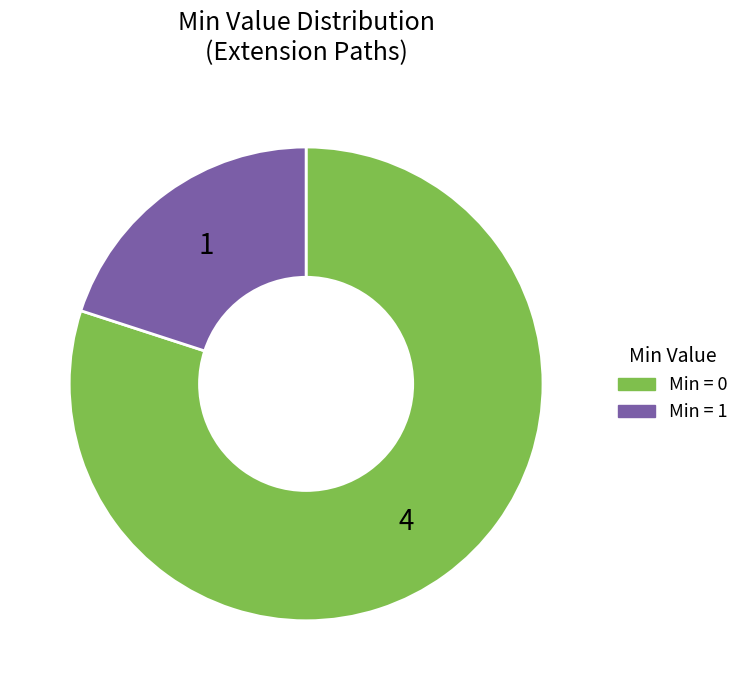

Which slice is the smallest?

Min = 1